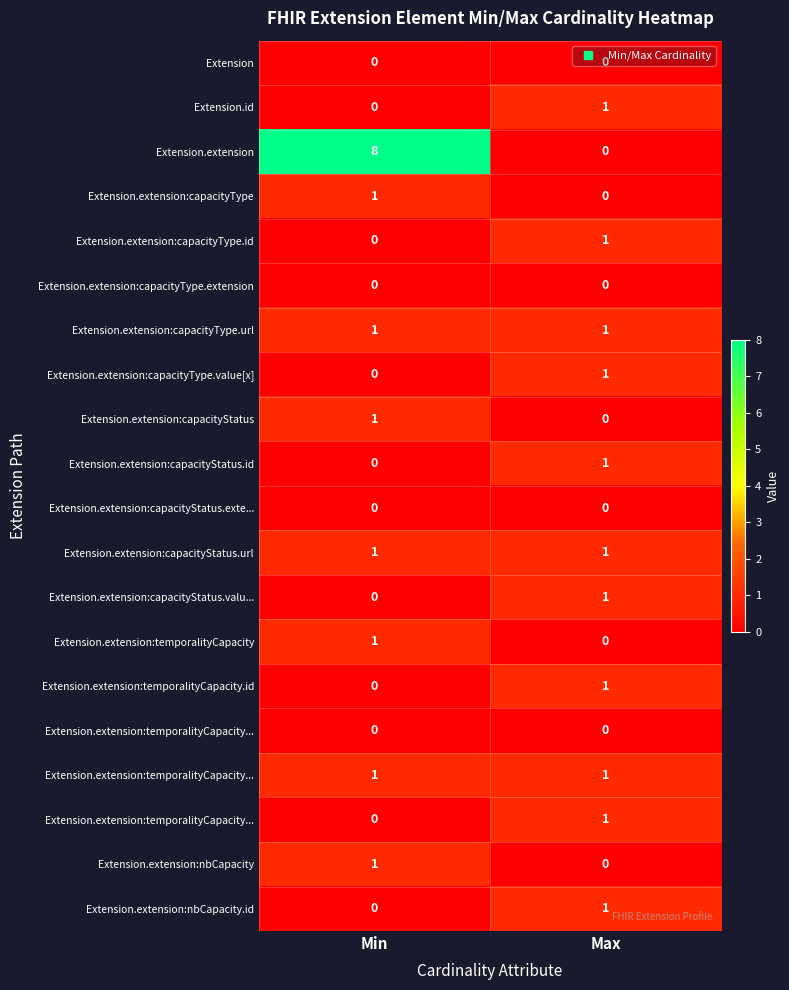

Which has a higher value, Min or Max?

Min